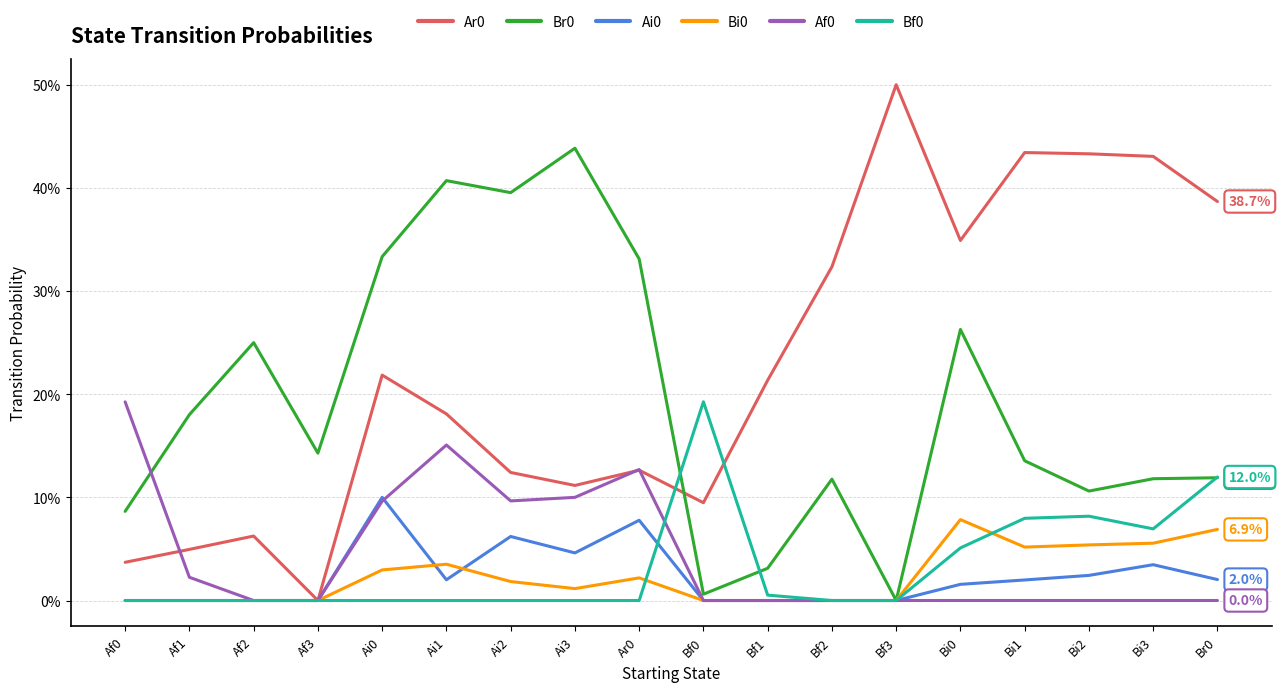

Does the chart display data point markers on the line(s)?

No